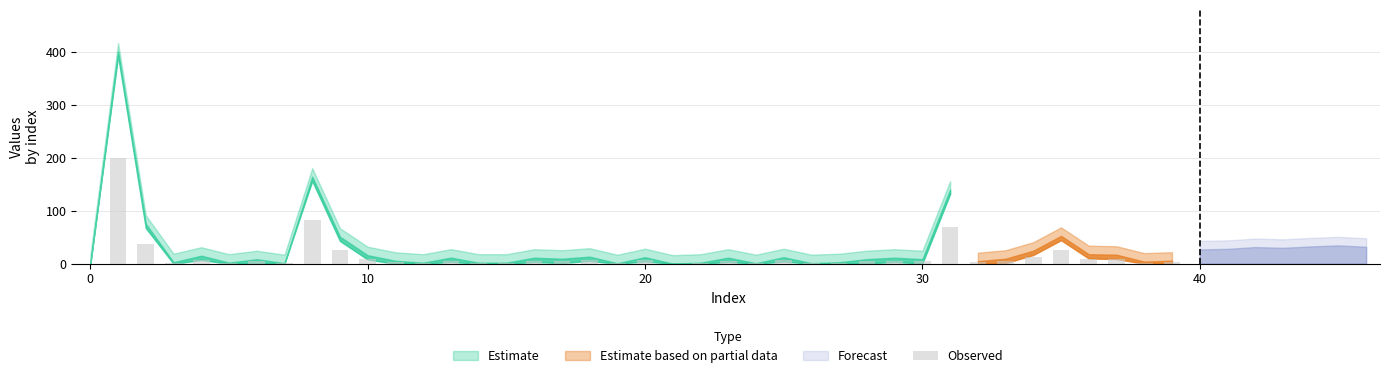

Does the chart contain stacked bars?

No